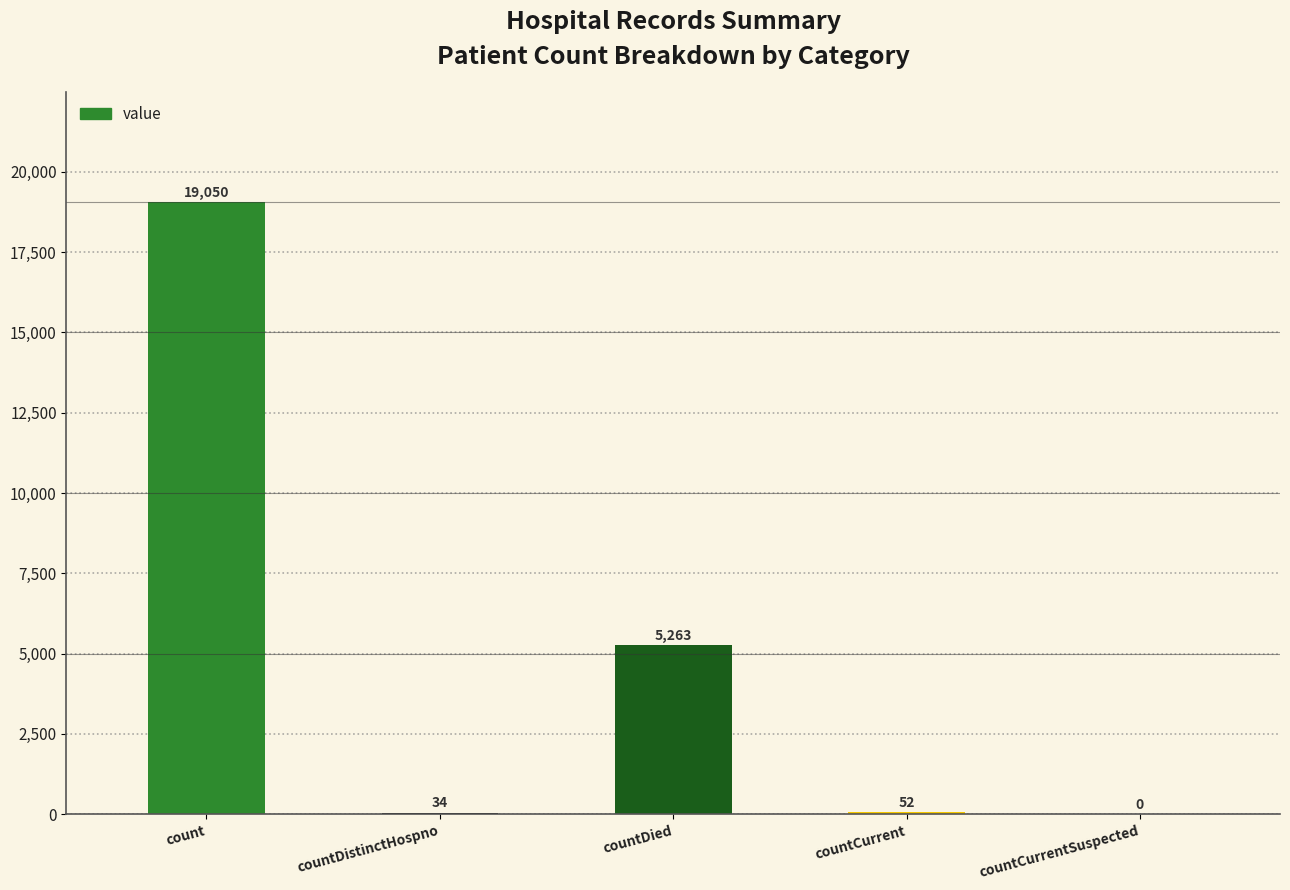

Reading left to right, list all the values displayed in this chart.

count=19050	countDistinctHospno=34	countDied=5263	countCurrent=52	countCurrentSuspected=0